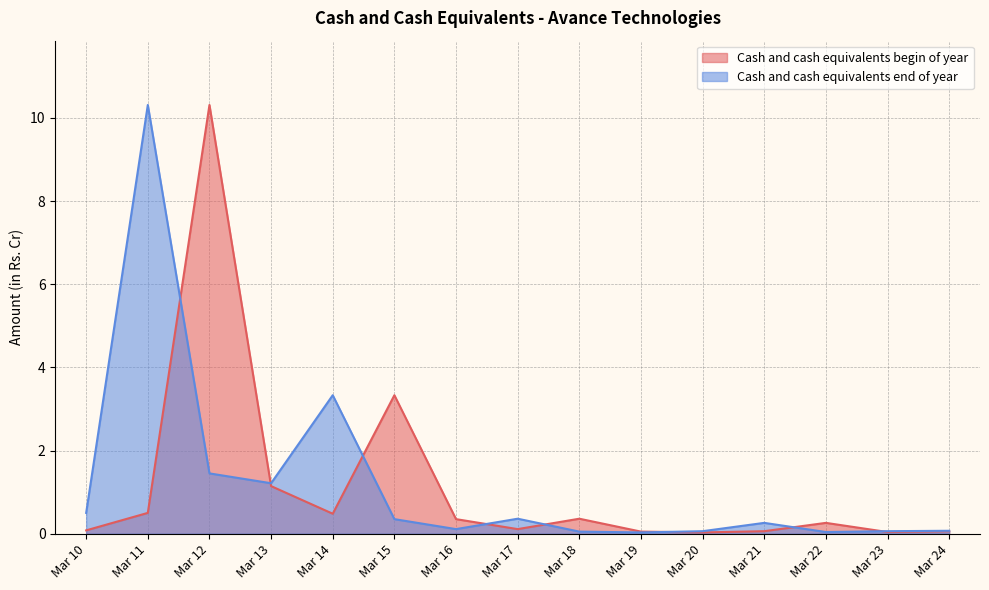

Reading right to left, extract all data points from this chart.

Cash and cash equivalents begin of year: Mar 24=0.1	Mar 23=0.0	Mar 22=0.3	Mar 21=0.1	Mar 20=0.0	Mar 19=0.1	Mar 18=0.4	Mar 17=0.1	Mar 16=0.3	Mar 15=3.3	Mar 14=0.5	Mar 13=1.1	Mar 12=10.3	Mar 11=0.5	Mar 10=0.1
Cash and cash equivalents end of year: Mar 24=0.1	Mar 23=0.1	Mar 22=0.0	Mar 21=0.3	Mar 20=0.1	Mar 19=0.0	Mar 18=0.1	Mar 17=0.4	Mar 16=0.1	Mar 15=0.3	Mar 14=3.3	Mar 13=1.2	Mar 12=1.4	Mar 11=10.3	Mar 10=0.5